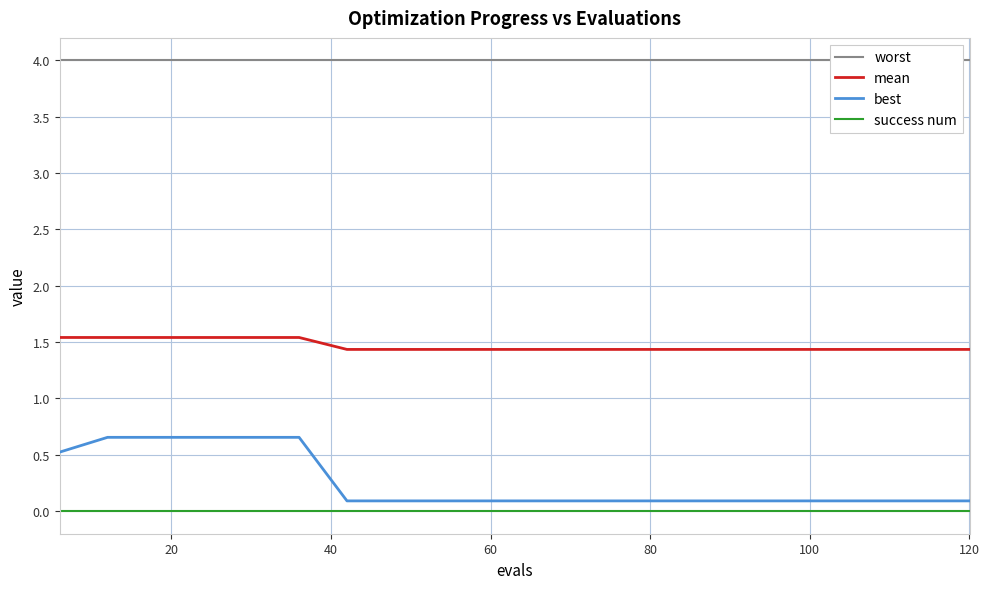

True or false: mean and best intersect in this chart.

False